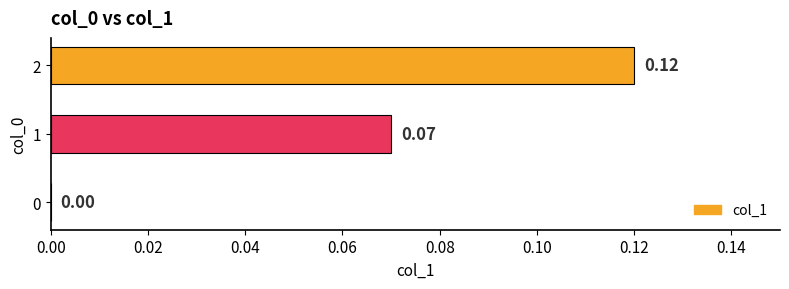

What is the change in value from 0 to 1?

+0.1